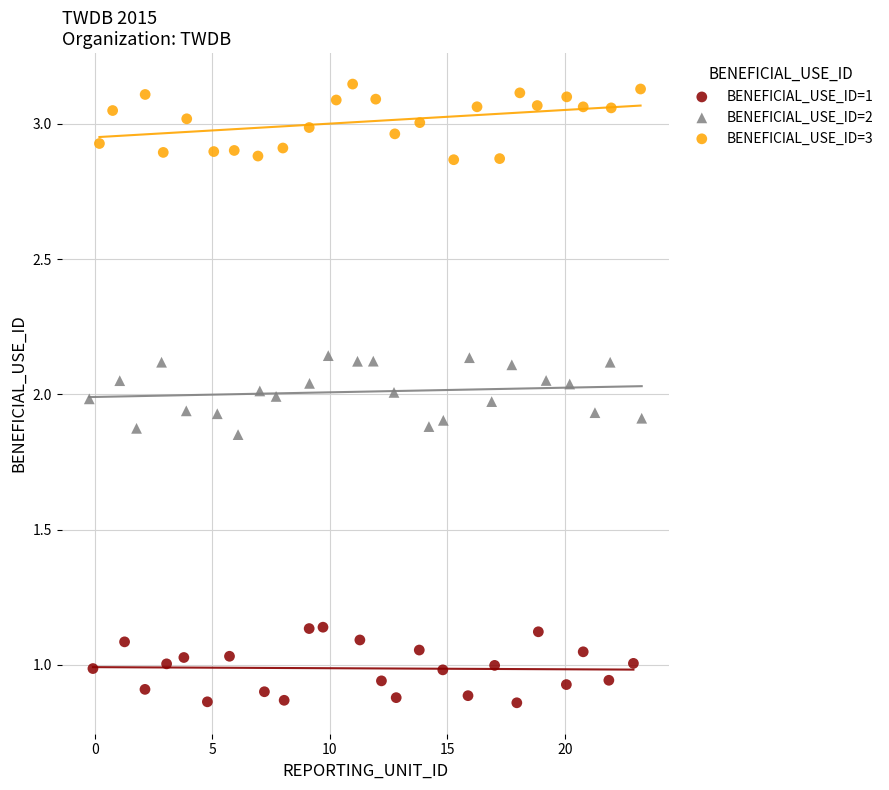

Which series contains the lowest Y value?

BENEFICIAL_USE_ID=1